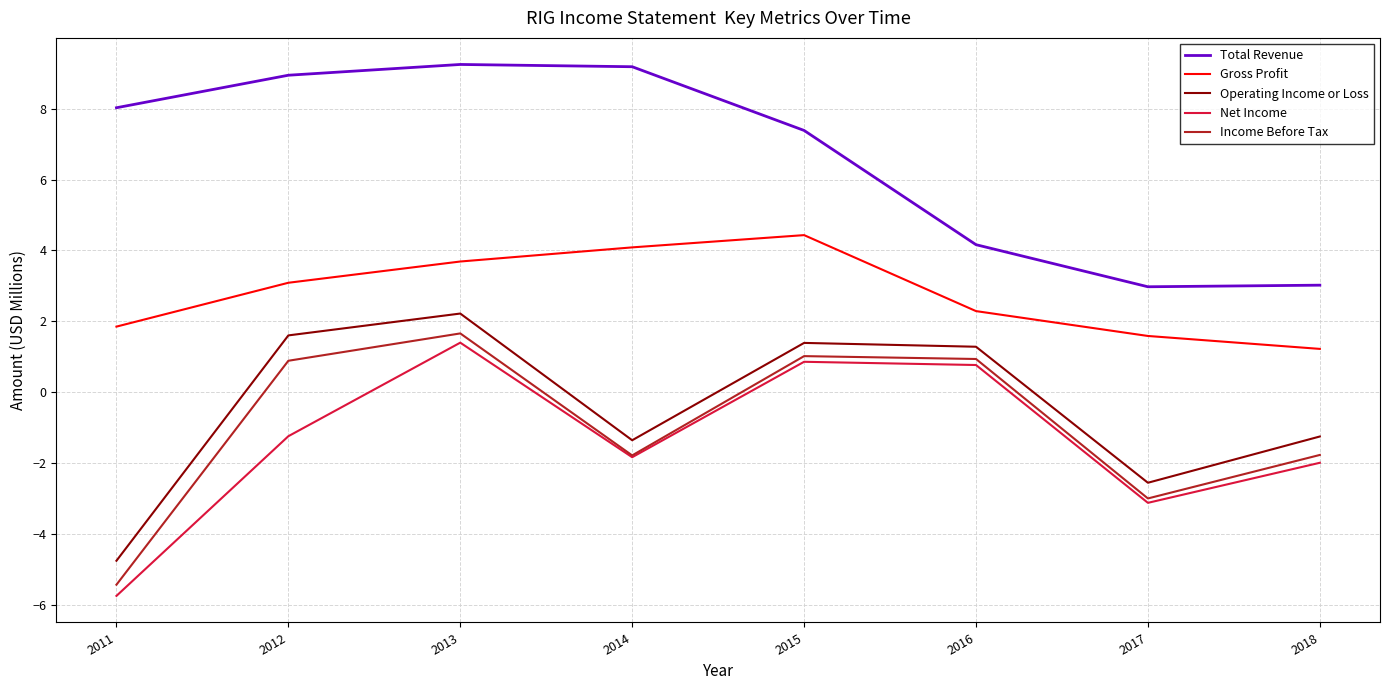

Is it true that Net Income equals -2.0 at 2018?

True